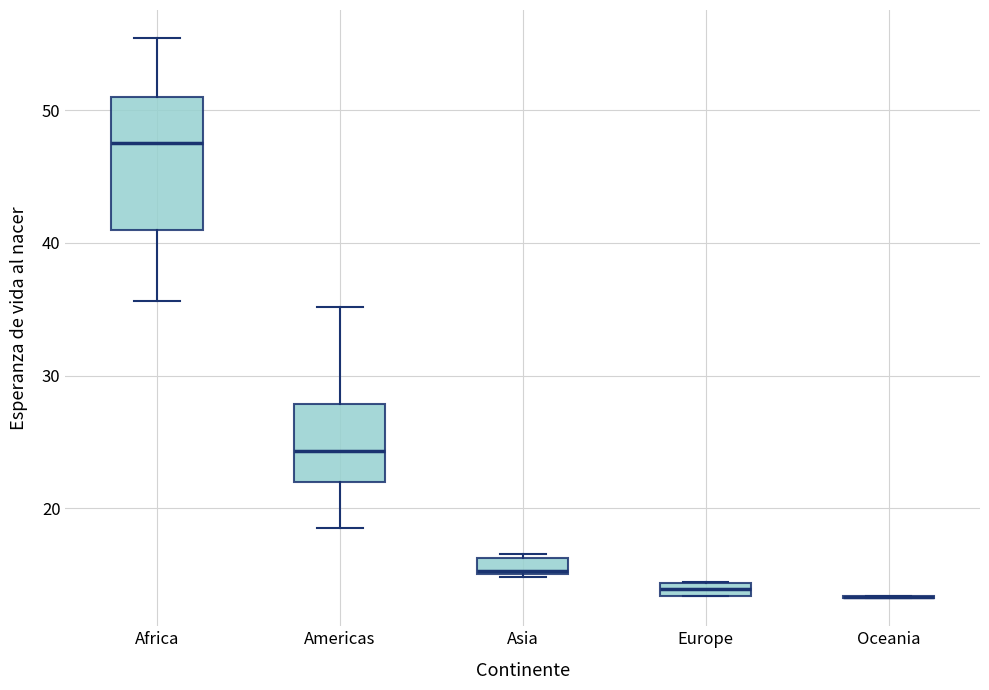

Comparing the boxes themselves (not the whiskers), which one is the tallest?

Africa